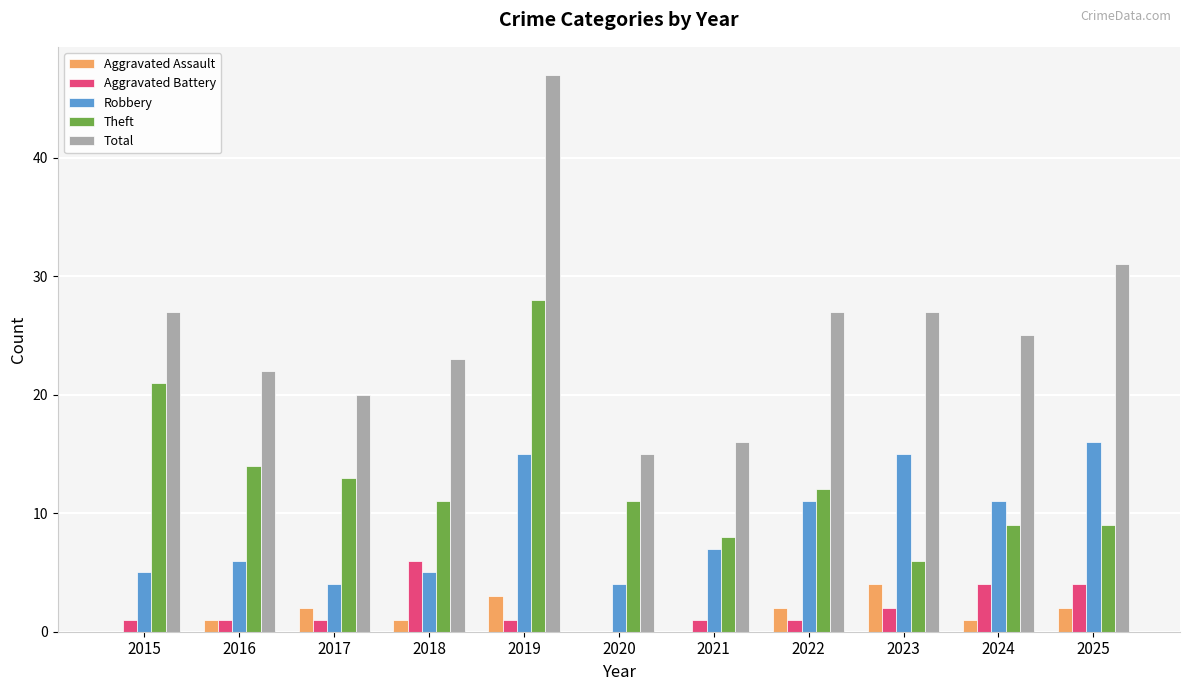

What is the approximate value of Aggravated Battery at 2021?

1